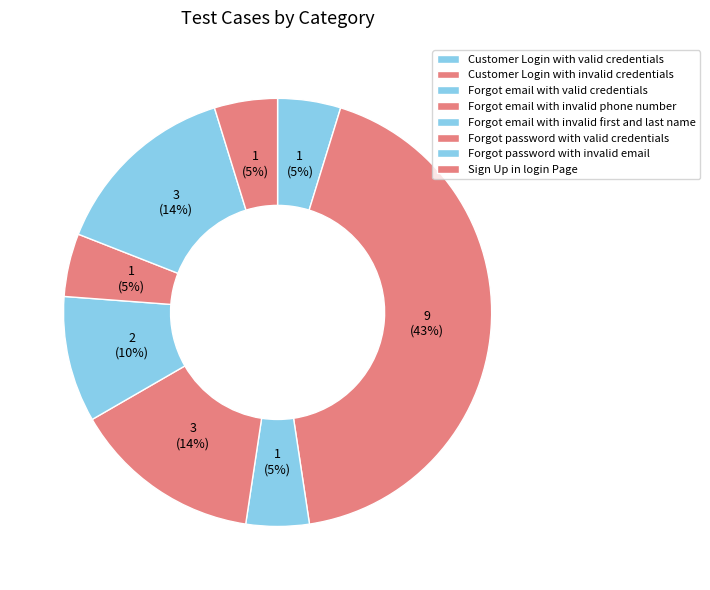

True or false: Forgot password with invalid email accounts for 23% of the total.

False